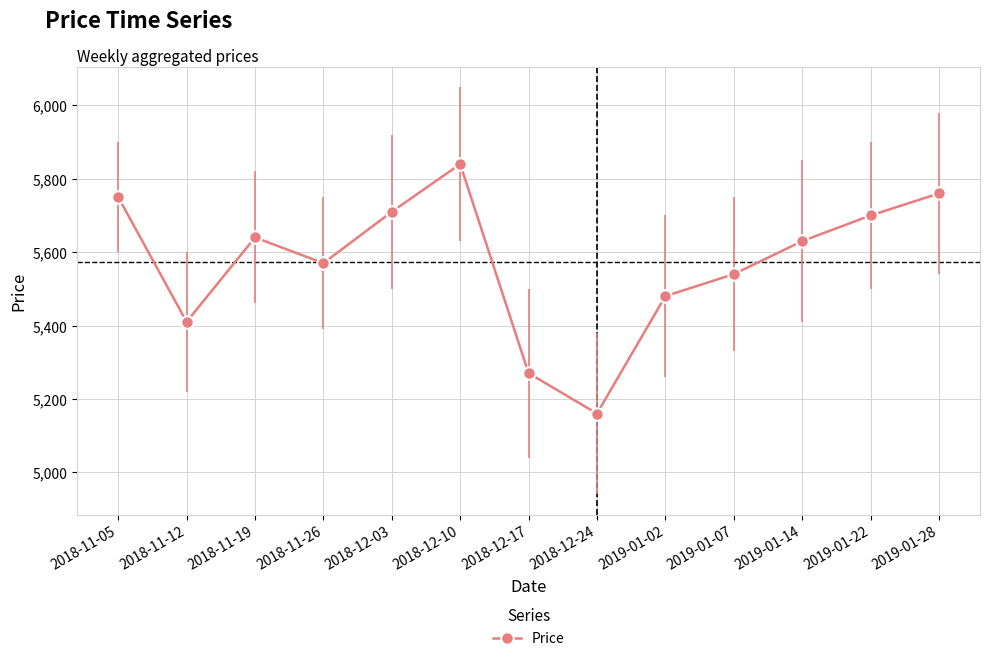

List the labels in order of value, smallest first.

2018-12-24, 2018-12-17, 2018-11-12, 2019-01-02, 2019-01-07, 2018-11-26, 2019-01-14, 2018-11-19, 2019-01-22, 2018-12-03, 2018-11-05, 2019-01-28, 2018-12-10